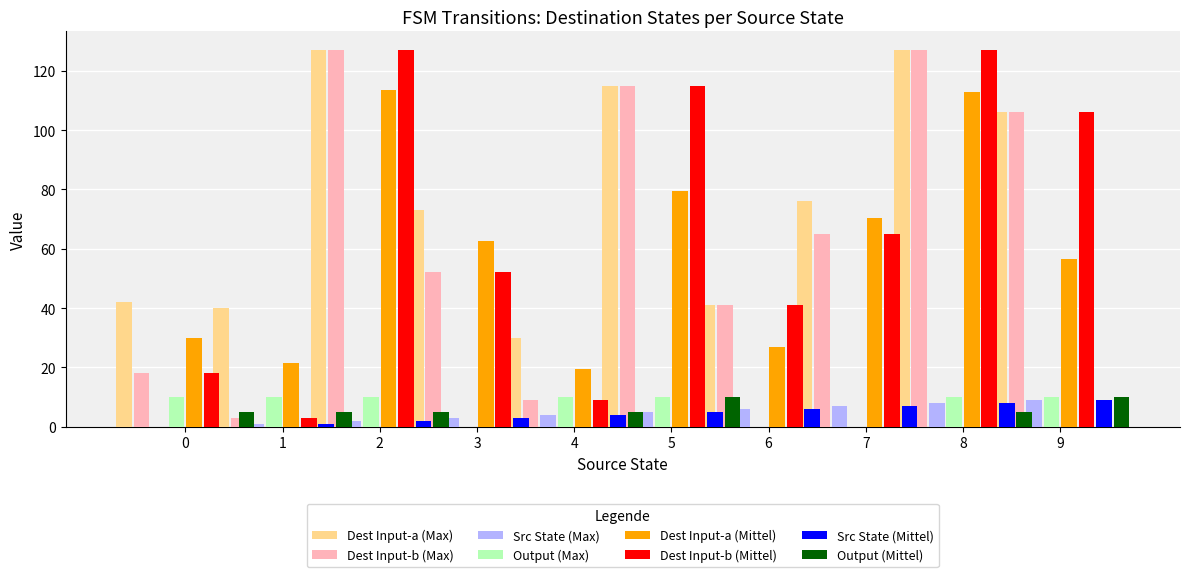

Is the value of destination_state (Mittel) at 7 greater than the value of source_state (Mittel) at 3?

Yes